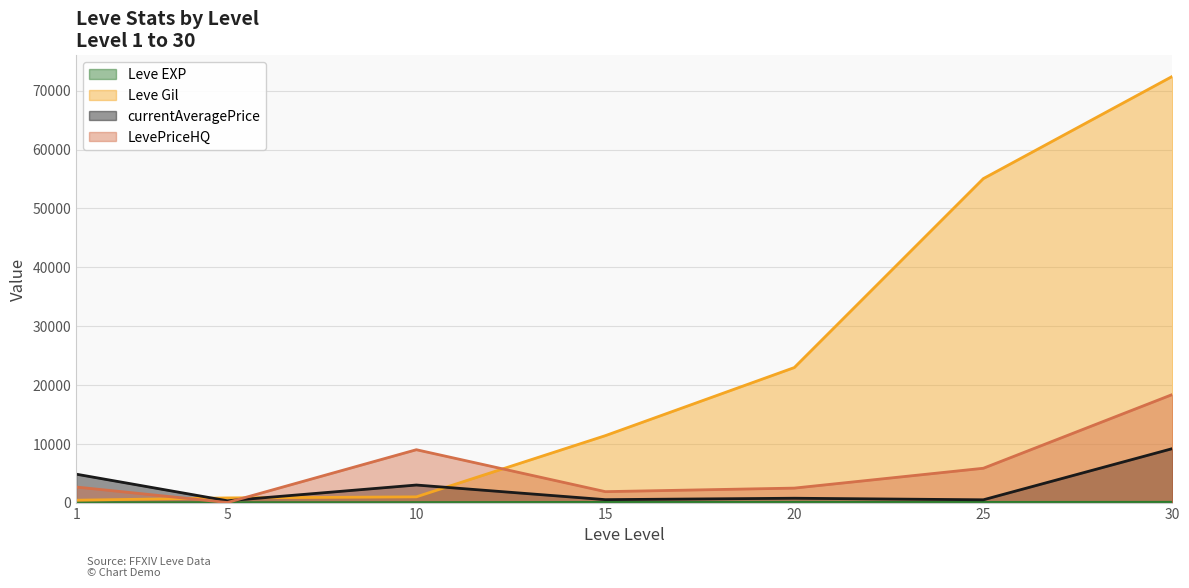

What is the difference between the highest and lowest values at 20?

22888